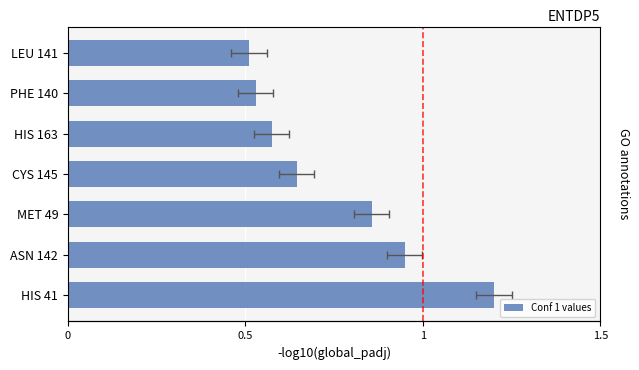

The chart shows a value of 0.9 at 5. True or false?

False